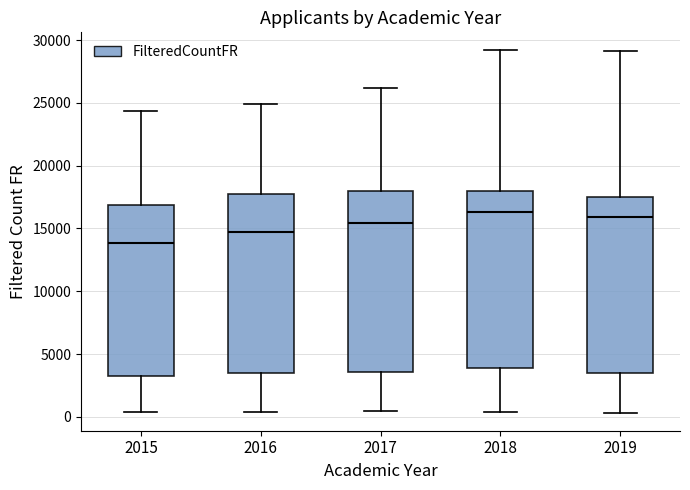

Which box has the lowest median line?

2015